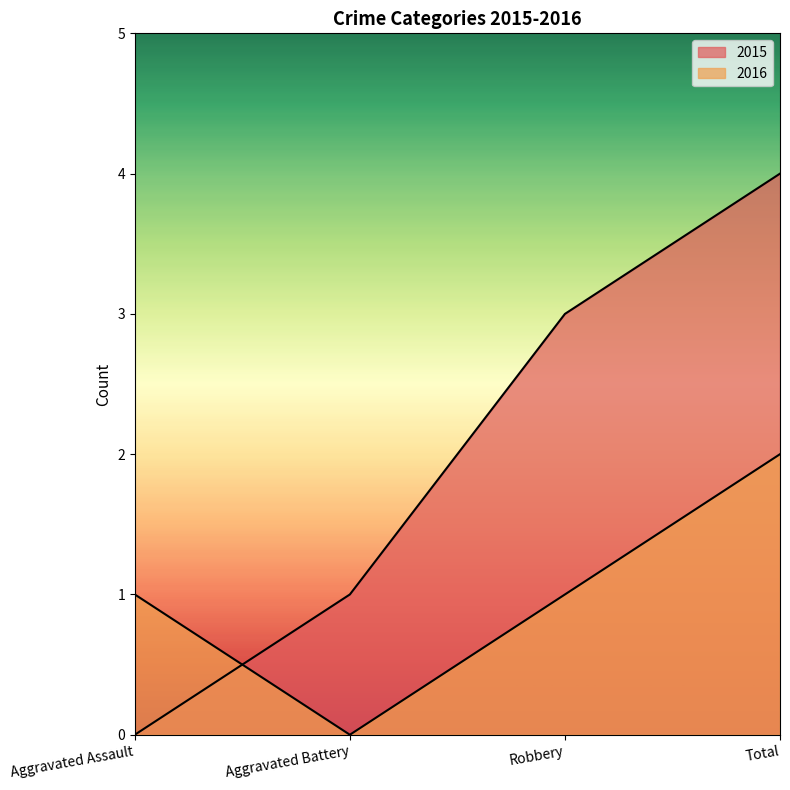

What is the difference between the second highest and second lowest values in the 2015 series?

2